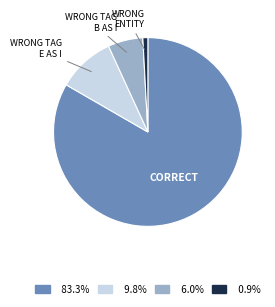

Does any single category account for the majority?

Yes